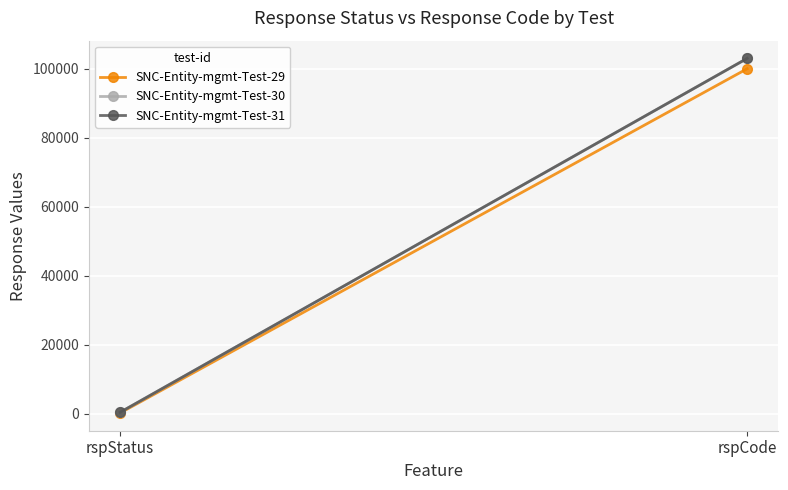

Reading left to right, what are all the values shown in this chart?

SNC-Entity-mgmt-Test-29: rspStatus=200	rspCode=100000
SNC-Entity-mgmt-Test-30: rspStatus=400	rspCode=103000
SNC-Entity-mgmt-Test-31: rspStatus=400	rspCode=103000